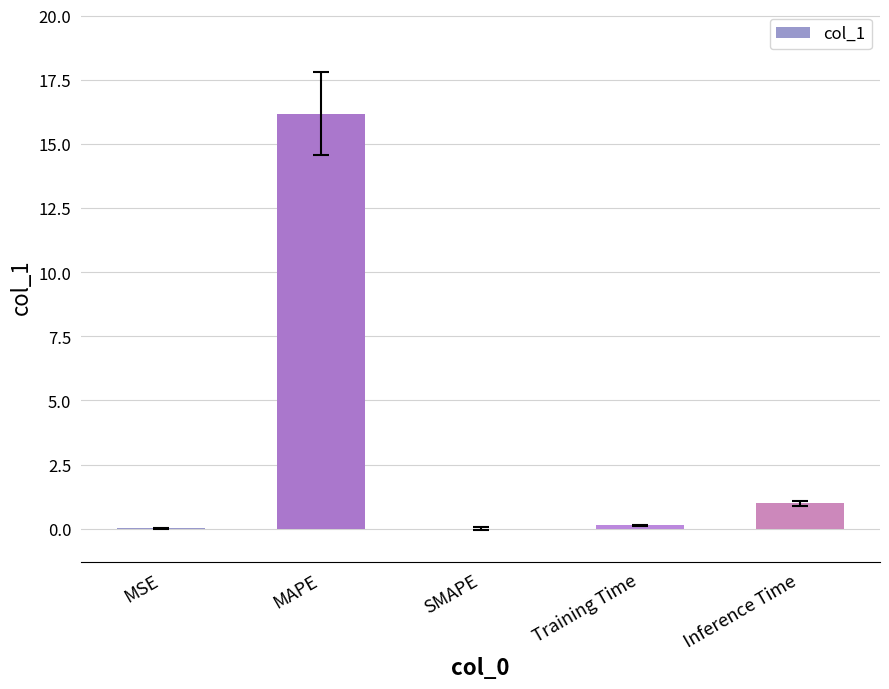

The chart shows a value of 0.0 at MSE. True or false?

True